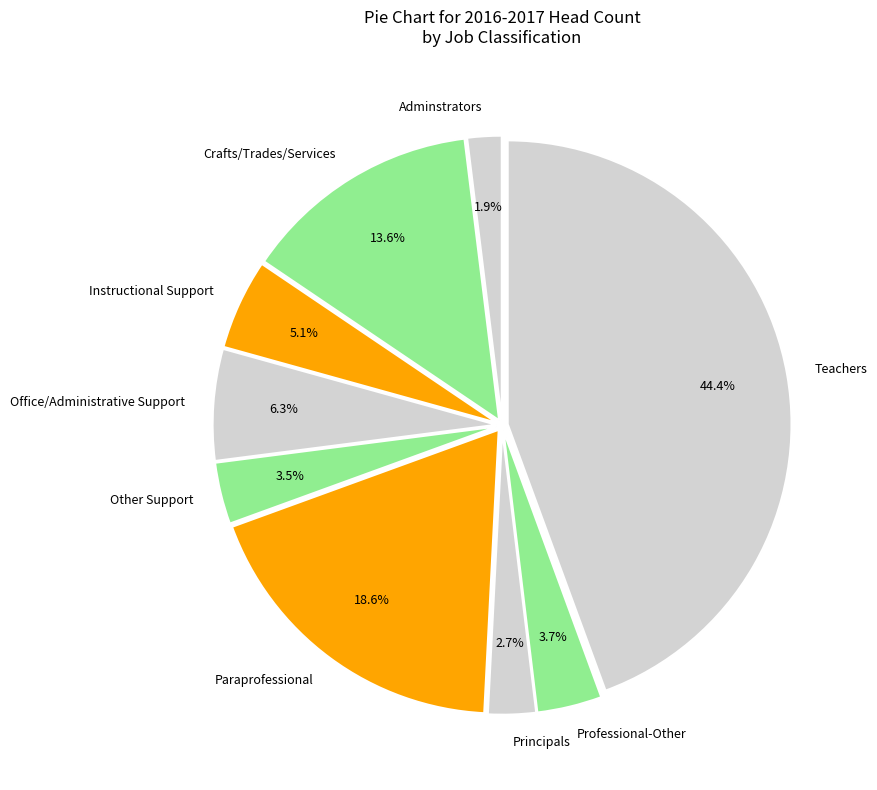

Which category has the smallest portion of the pie?

Adminstrators